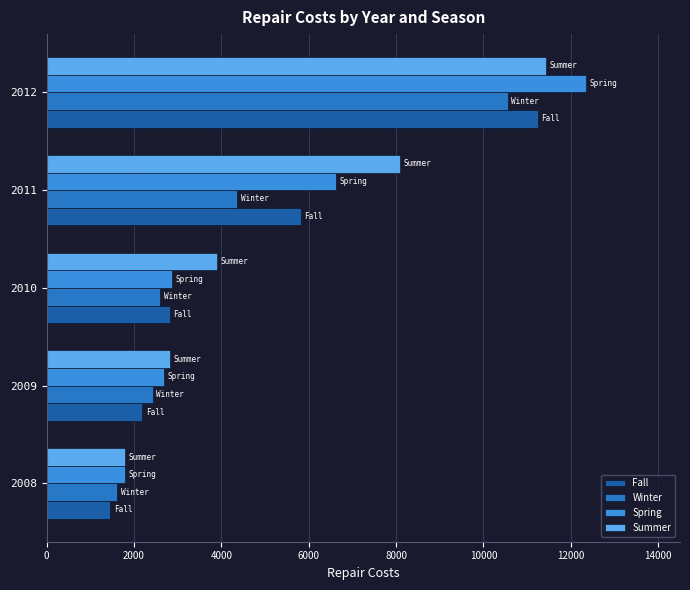

Rank the categories by Fall value from lowest to highest.

2008, 2009, 2010, 2011, 2012